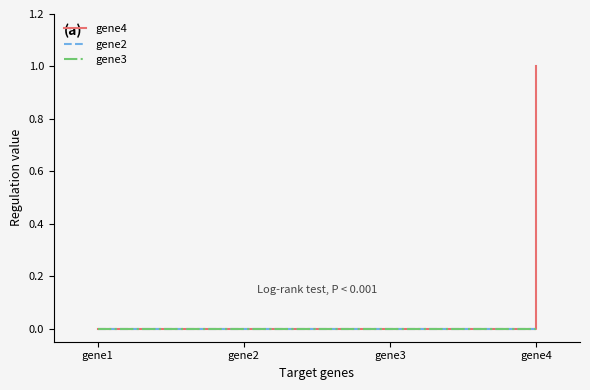

List the labels in order of gene3 value, smallest first.

gene1, gene2, gene3, gene4